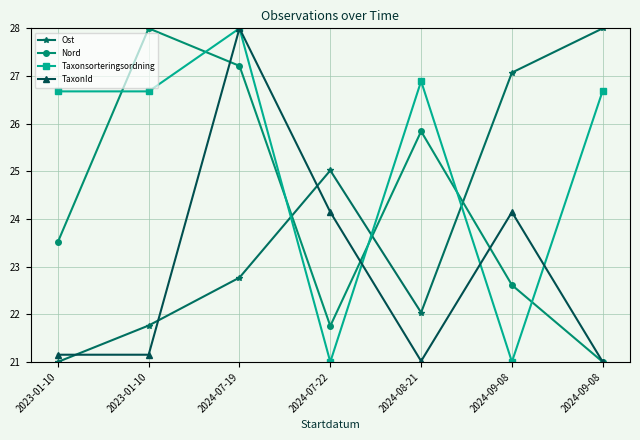

What is the minimum value shown in the chart?

21.0